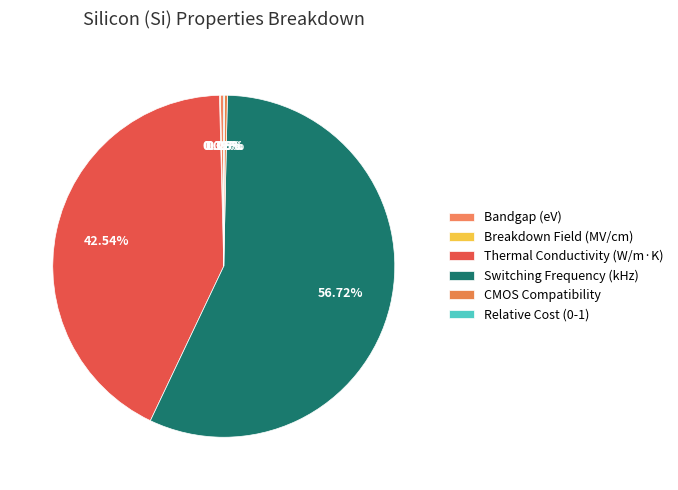

Combined, do Switching Frequency (kHz) and CMOS Compatibility account for over 50%?

Yes